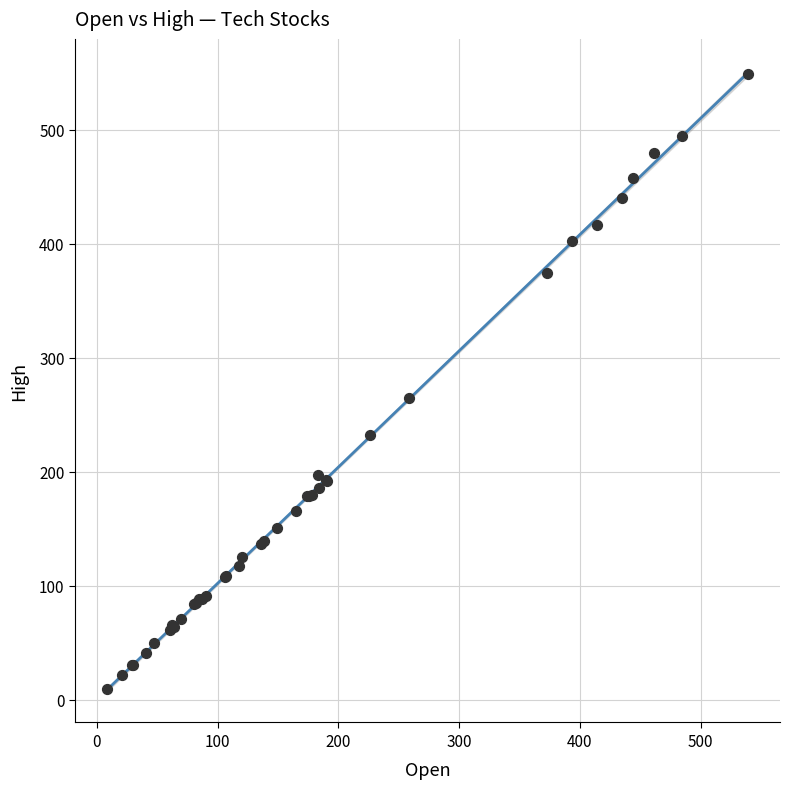

What Y value in the scatter plot is closest to 279?

264.7